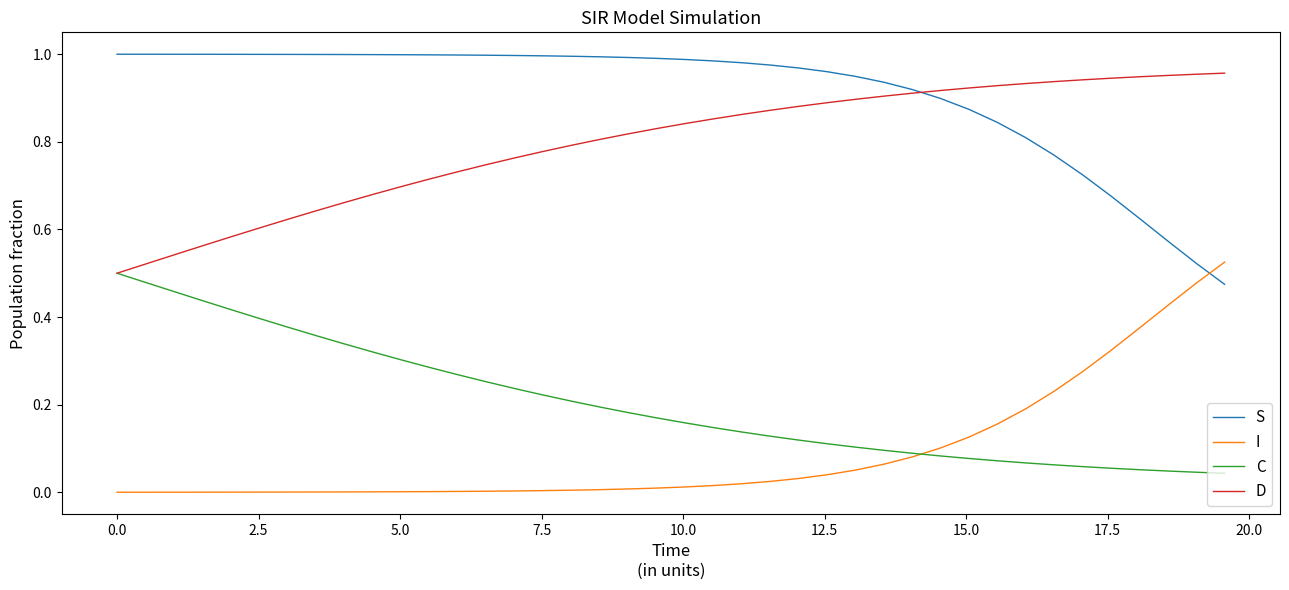

Which series ends up on top after the final intersection of I and S?

I